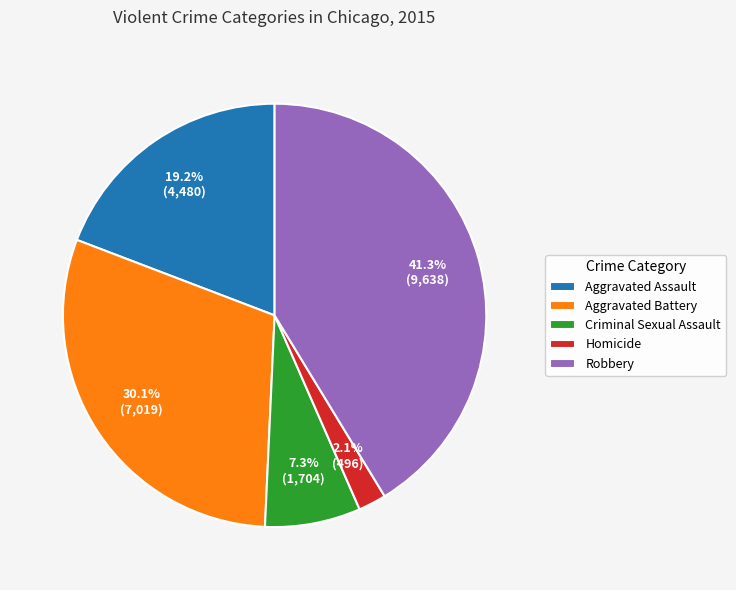

Approximately how many times larger is the value at Robbery compared to Criminal Sexual Assault?

5.7